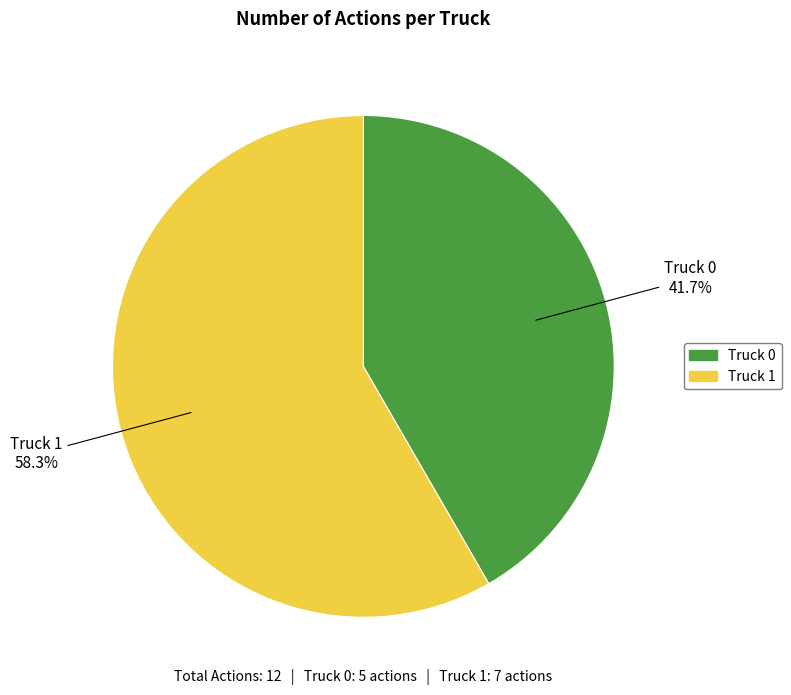

Between Truck 1 and Truck 0, which is larger?

Truck 1